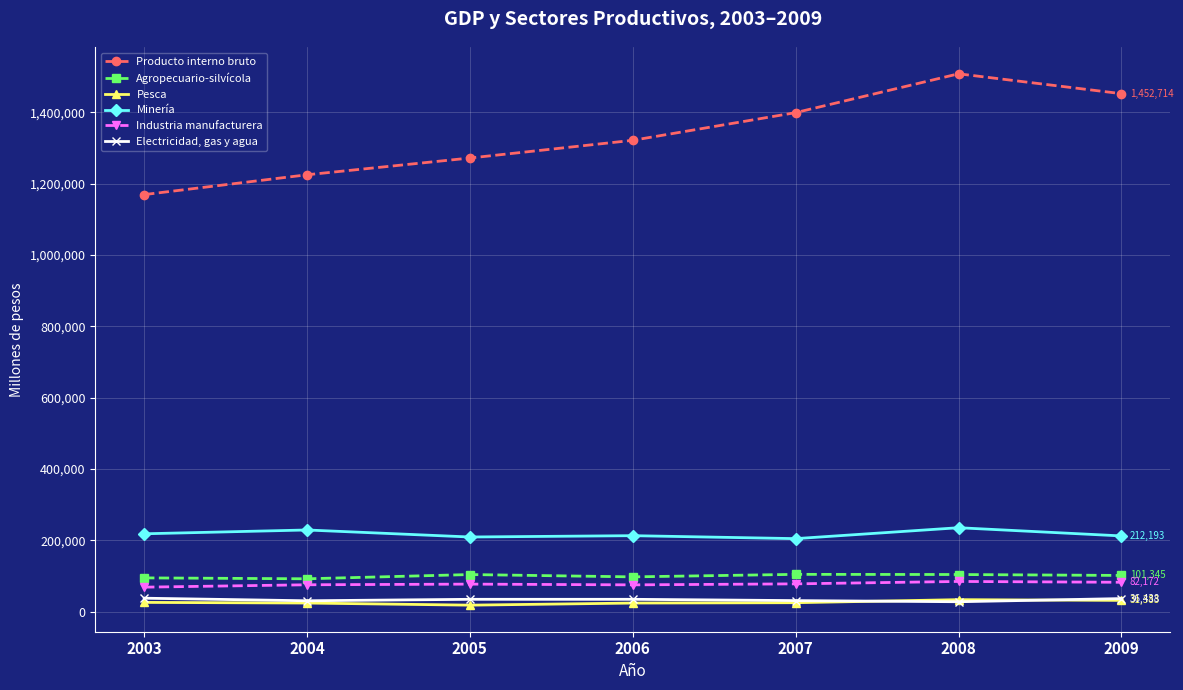

Which label corresponds to the largest value in the chart?

2008